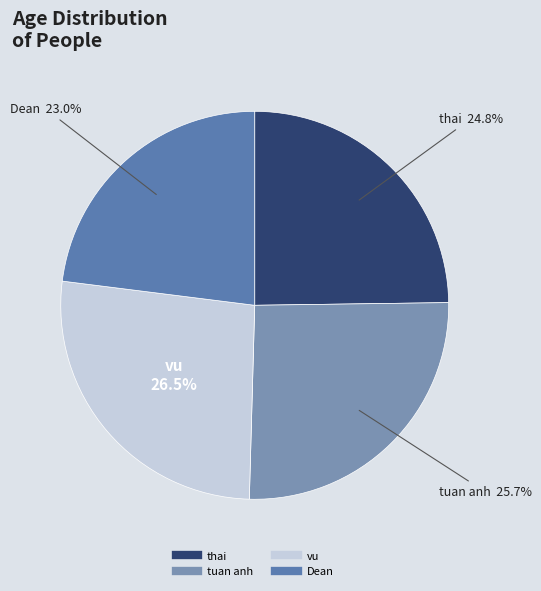

What is the total percentage of tuan anh and Dean?

48.7%